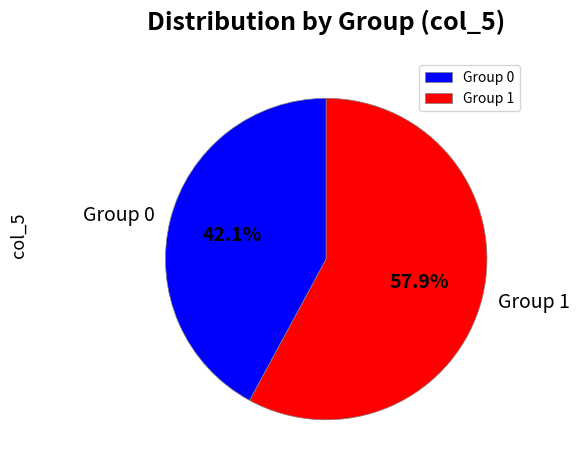

How many segments does this pie chart have?

2